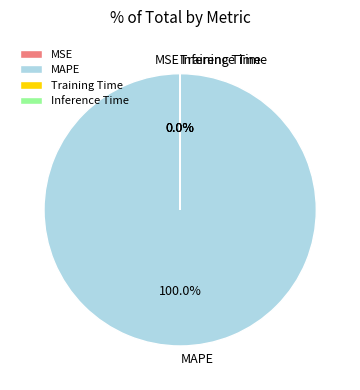

Which category has the biggest portion of the pie?

MAPE